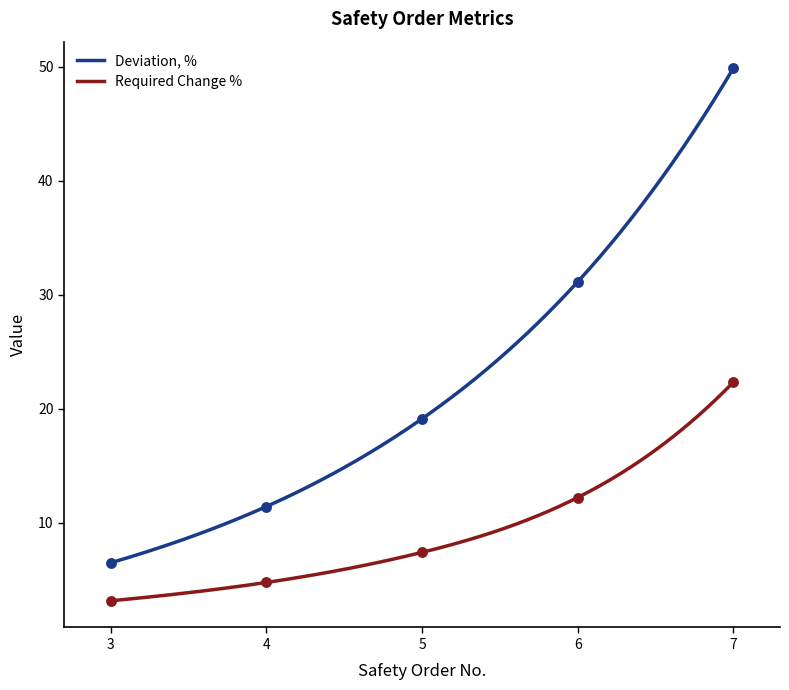

What is the total value across all series at 7?

72.2